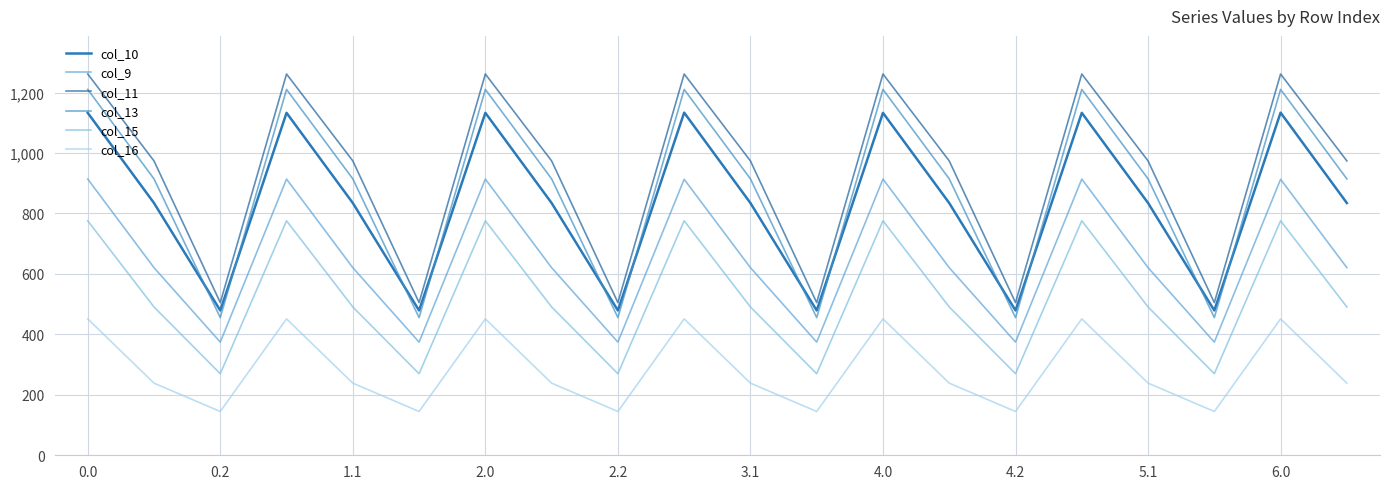

How many lines are shown in the chart?

6